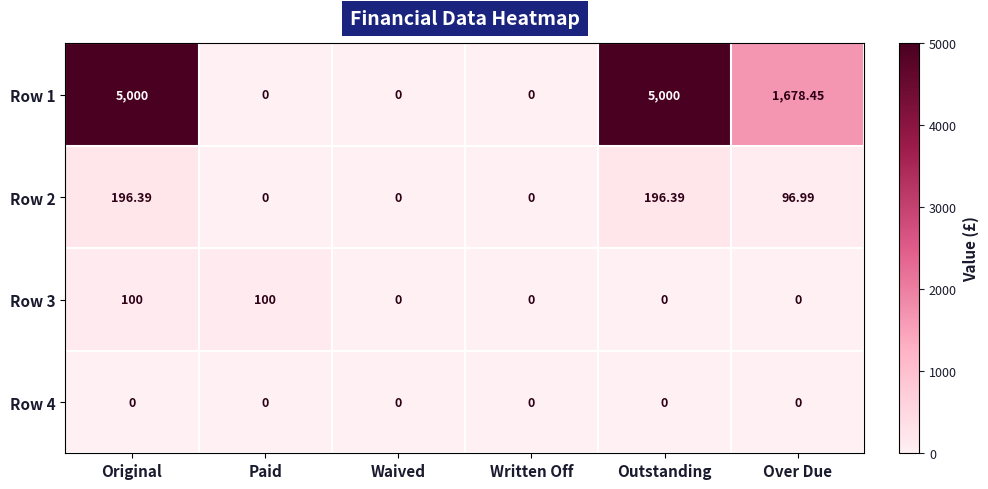

Which series changed the most between Paid and Outstanding?

Row 1